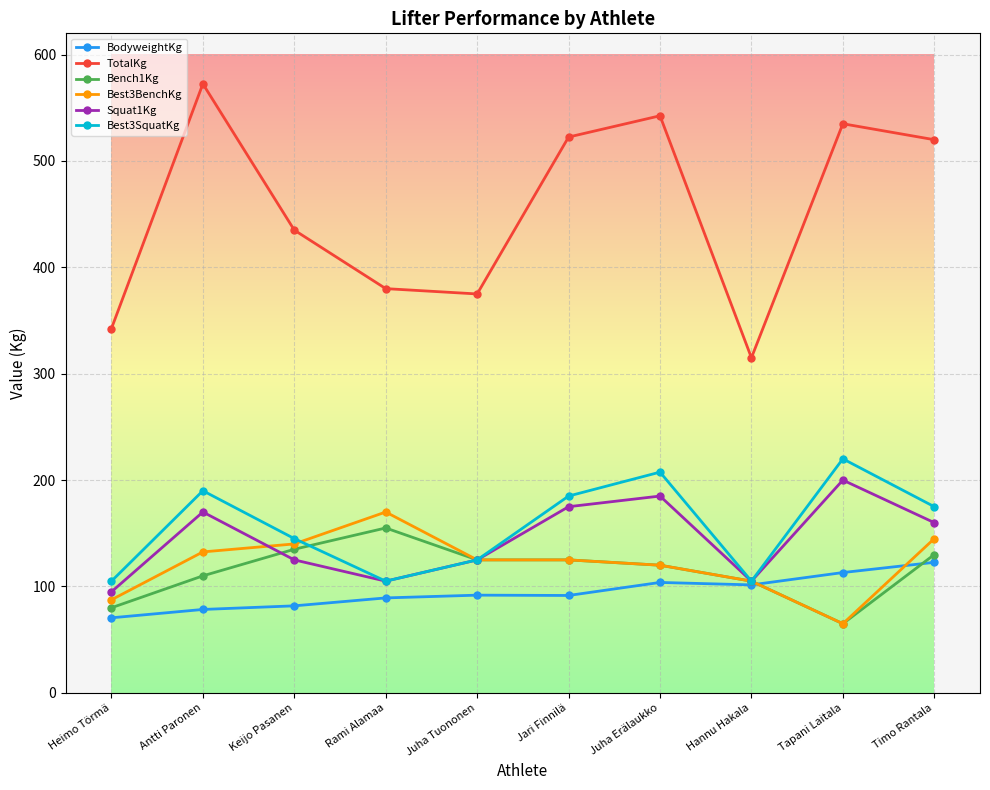

What is the difference between the Best3BenchKg values at Hannu Hakala and Tapani Laitala?

40.0